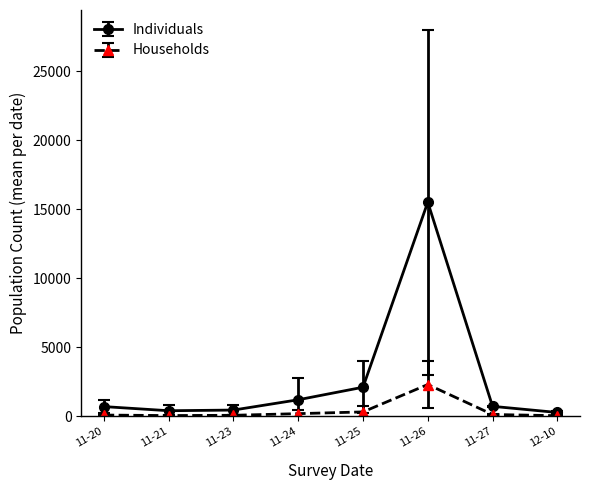

What is the difference between the maximum and second lowest values in the Households series?

2247.0